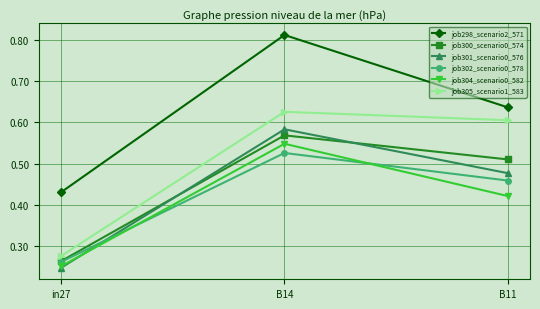

What position from the left is B11?

3